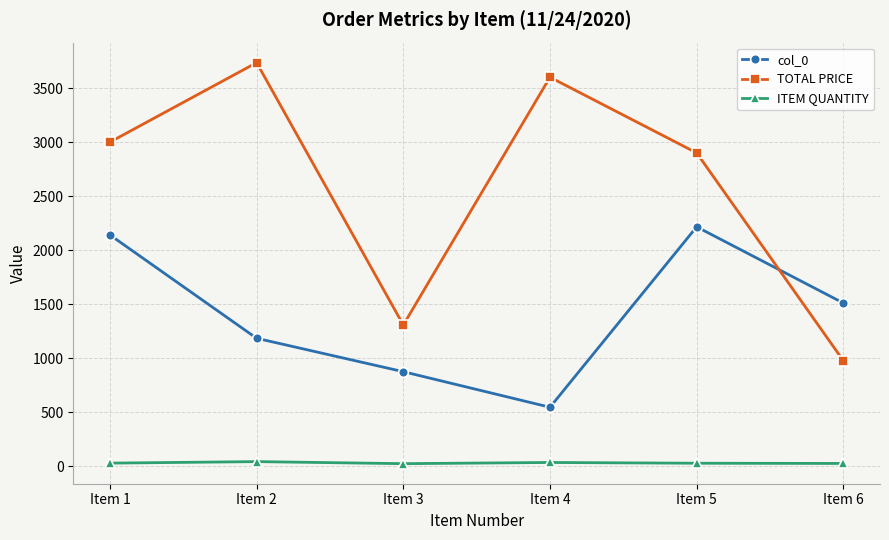

Where is the first local minimum for TOTAL PRICE?

Item 3